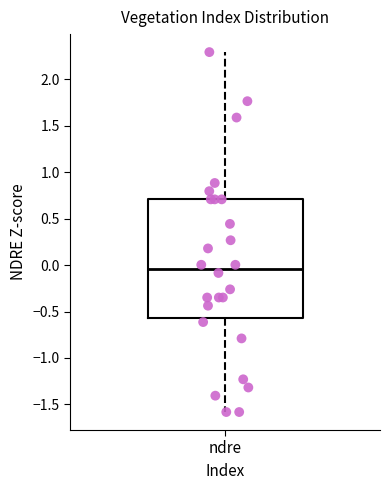

Transcribe this box plot: give where the median line is, the range the box spans, and where the two whiskers end, as read against the y-axis. The values are not printed on the chart, so give them approximately, as read against the axis.

median -0.05, box -0.55 to 0.70, whiskers -1.60 to 2.30